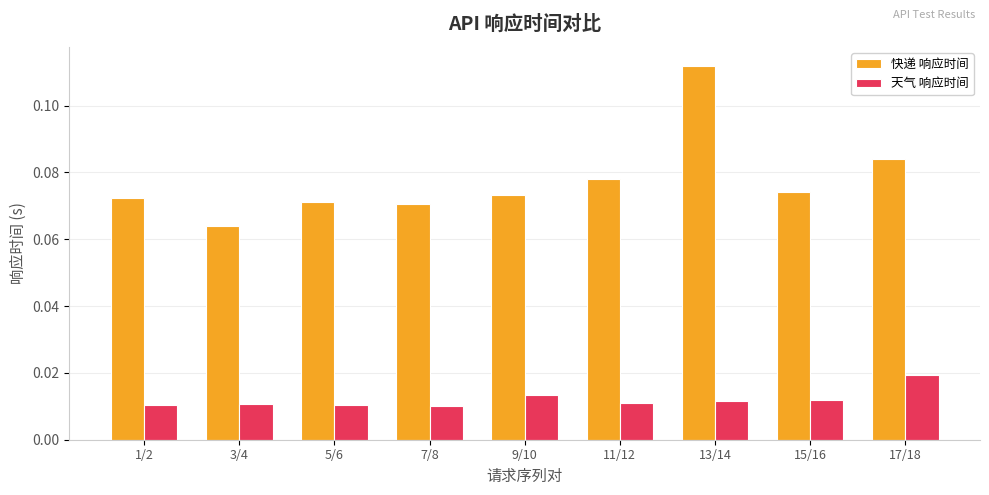

The 快递 响应时间 series shows 0.0 at 13/14. True or false?

False